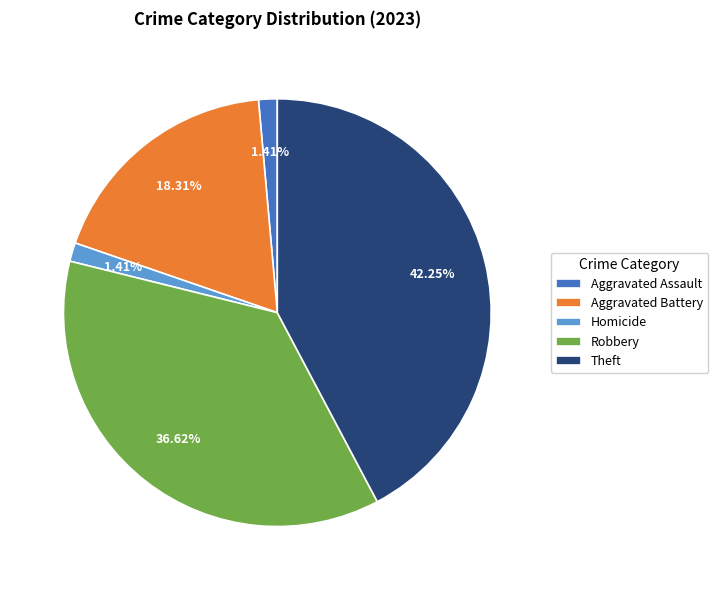

What percentage is the Aggravated Assault slice, to the nearest percent?

1%